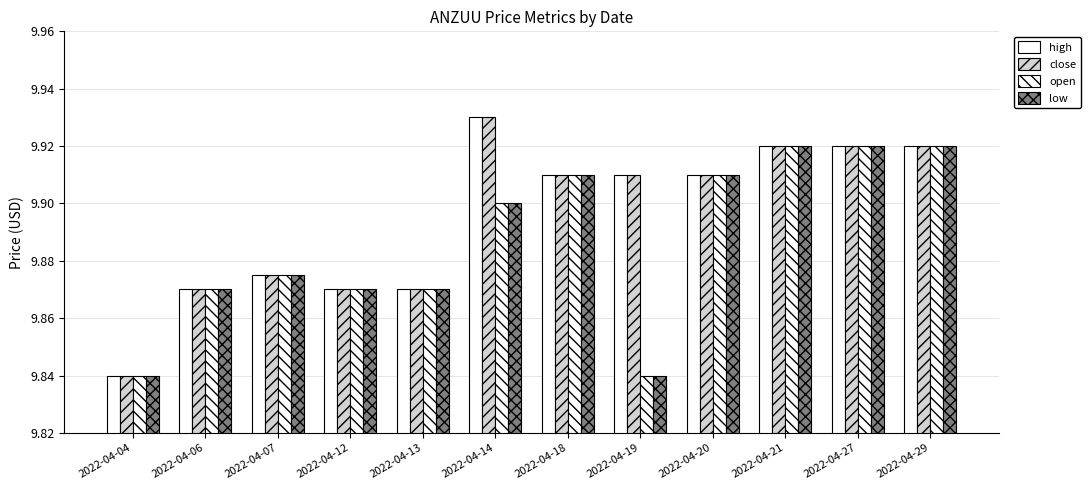

List the labels in order of open value, largest first.

2022-04-21, 2022-04-27, 2022-04-29, 2022-04-18, 2022-04-20, 2022-04-14, 2022-04-07, 2022-04-06, 2022-04-12, 2022-04-13, 2022-04-04, 2022-04-19